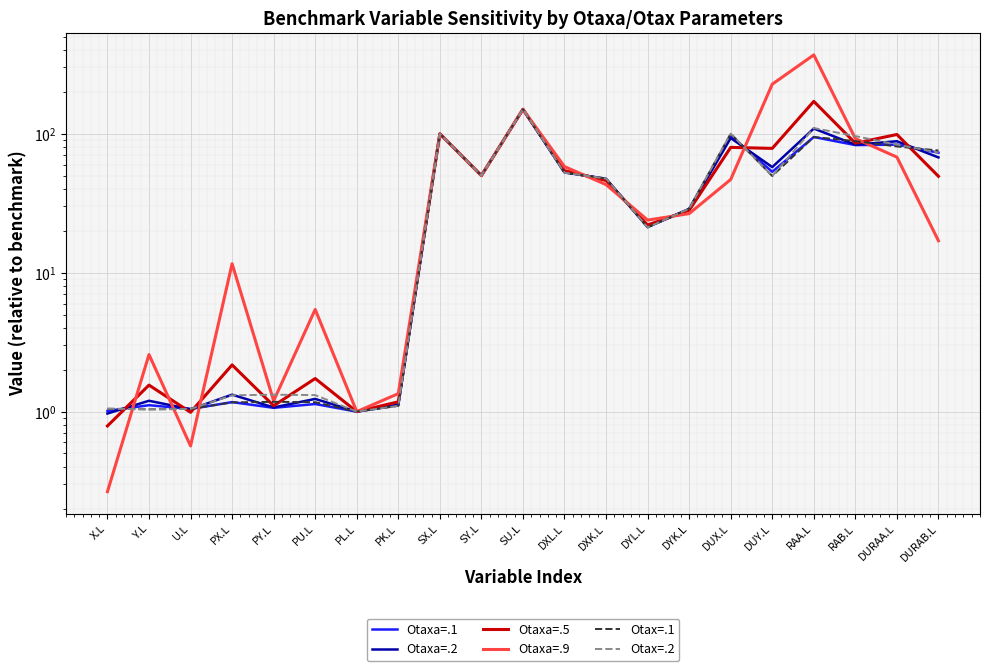

Where is Otaxa=.9 nearest to the value 184?

SU.L